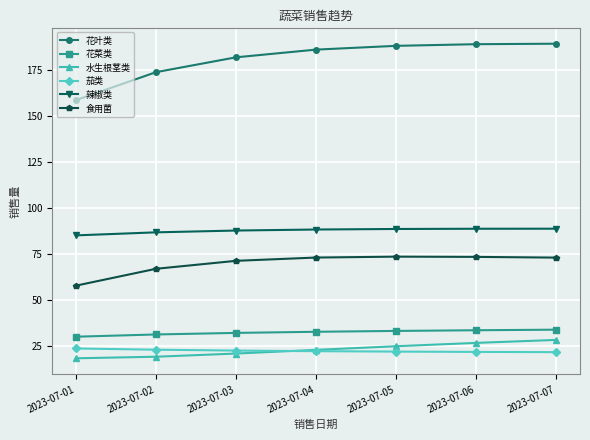

What is the maximum value for 食用菌?

73.4